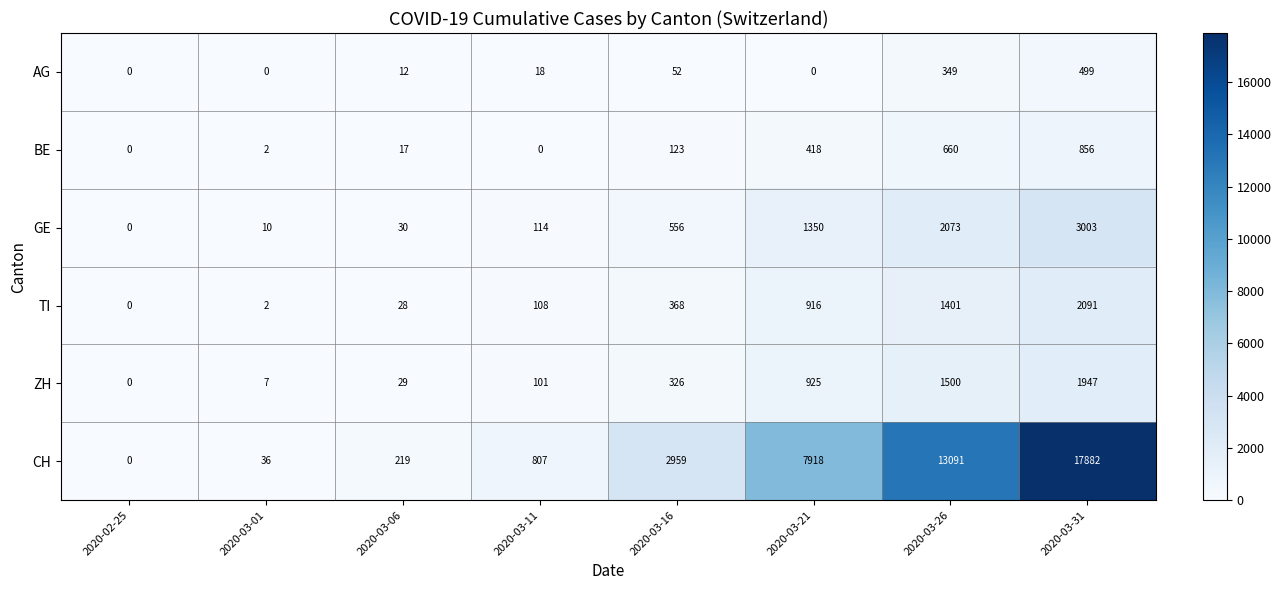

How many series are shown in this chart?

6